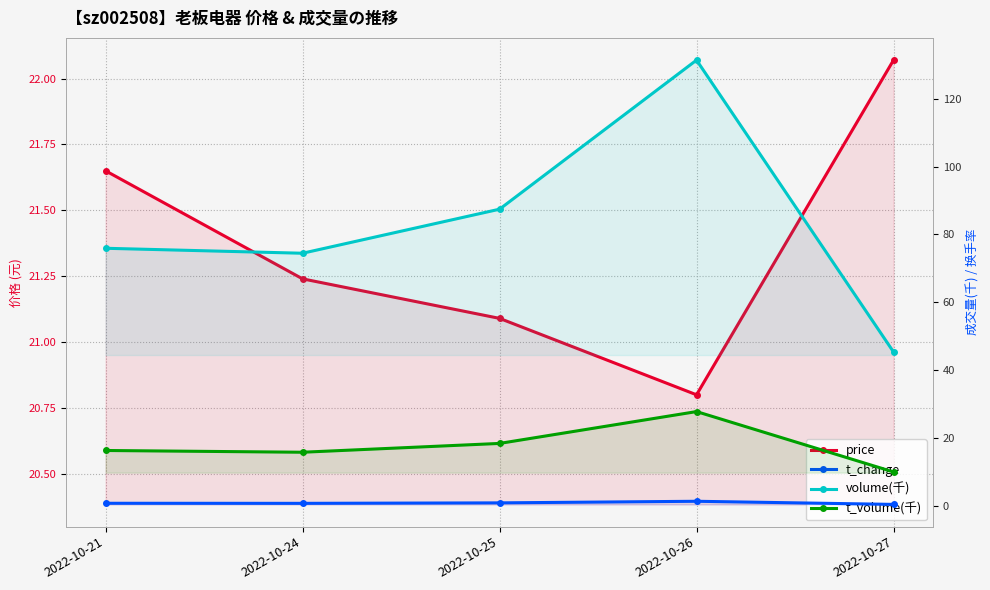

Which series has the largest total across all categories?

volume(千)